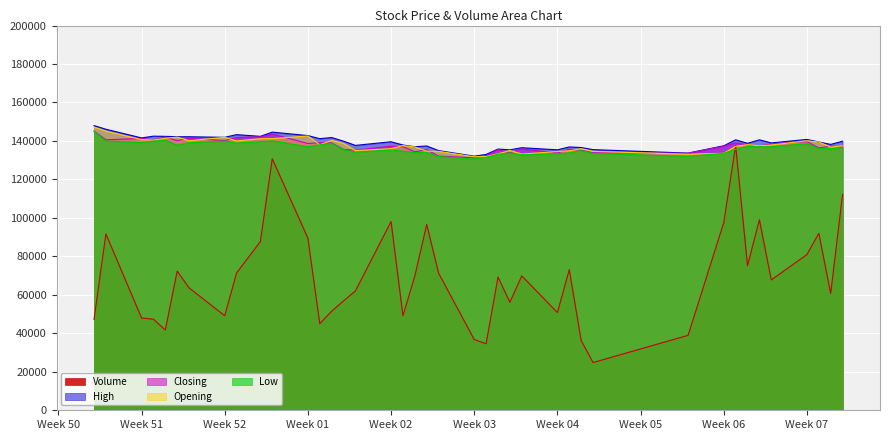

Where does the Closing series first go above 137300?

2013-12-19